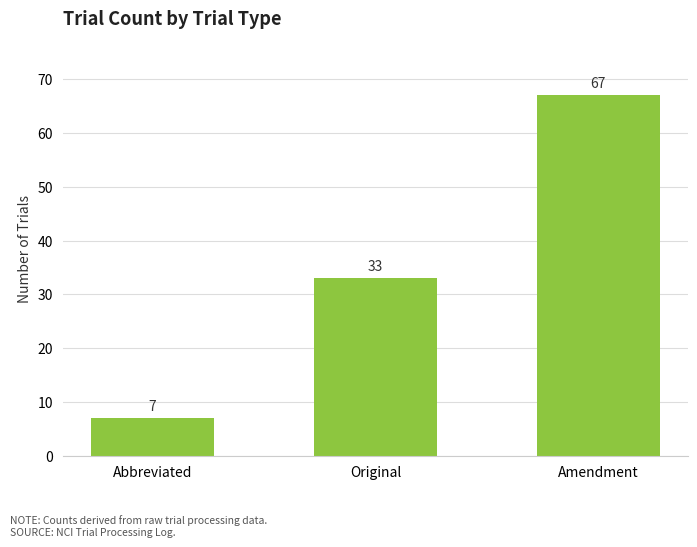

At which category does the chart reach its minimum across all series?

Abbreviated